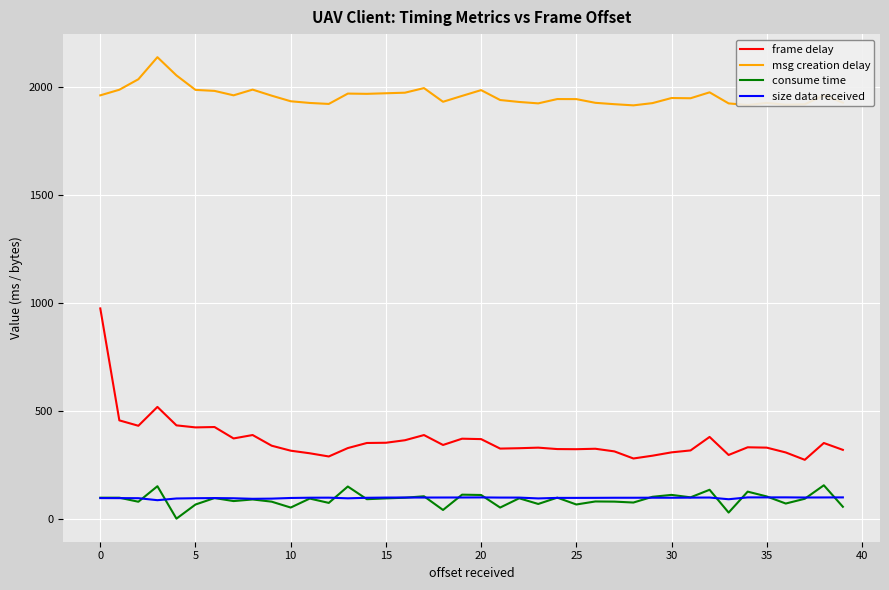

List the series in order of their peak value, lowest first.

size data received, consume time, frame delay, msg creation delay